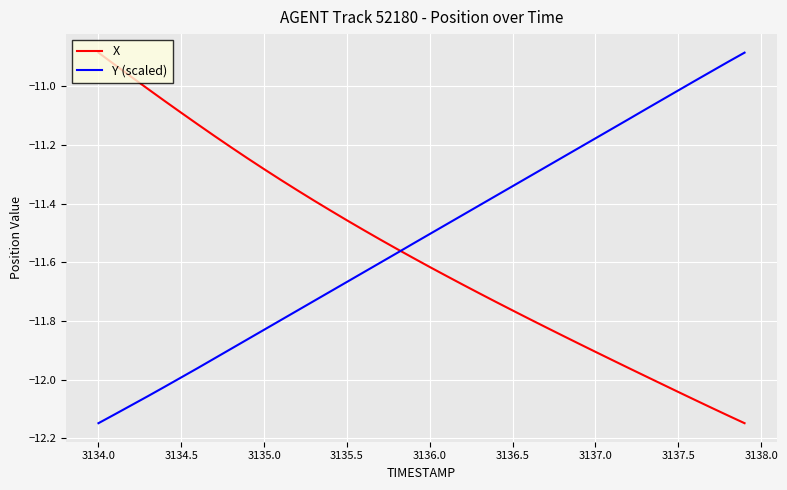

True or false: Y (scaled) and X intersect in this chart.

True